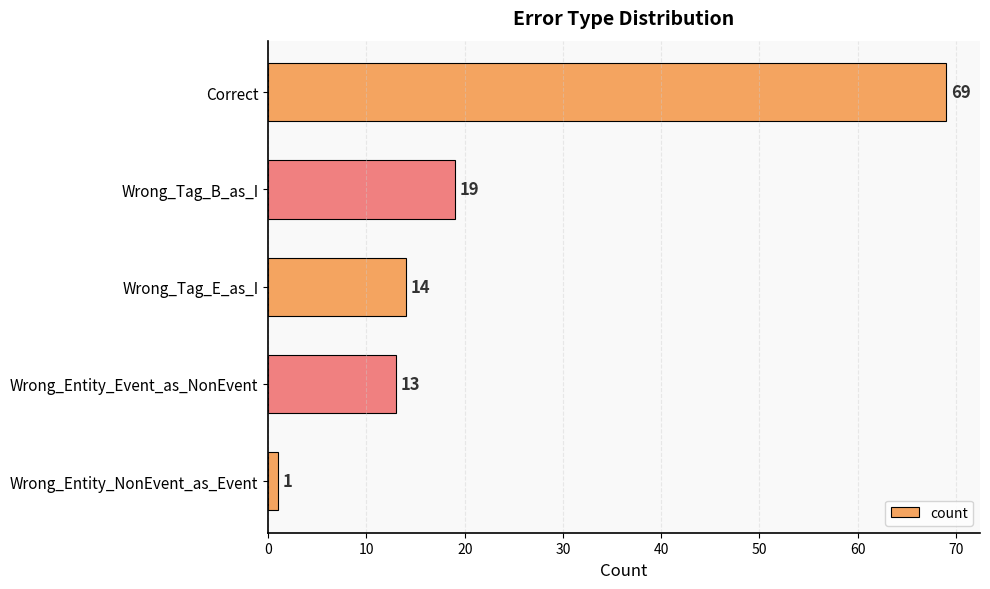

Reading bottom to top, extract all data points from this chart.

1	13	14	19	69